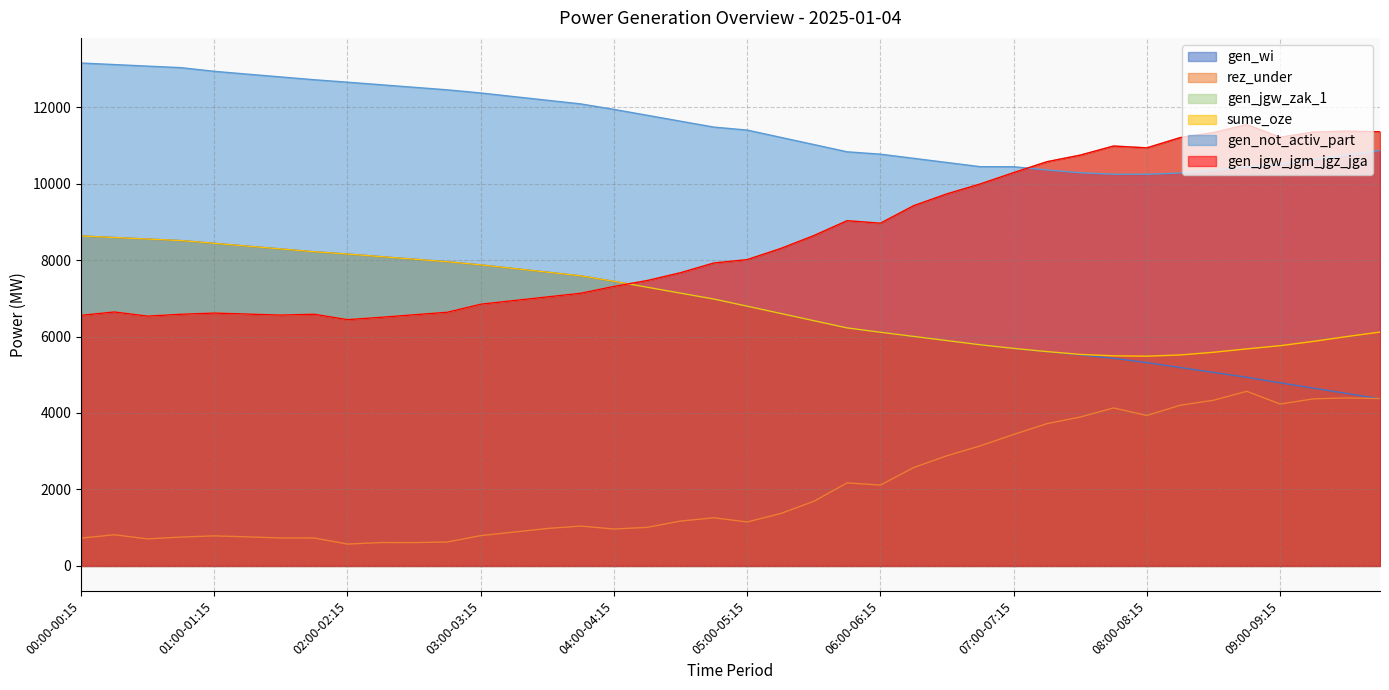

Reading left to right, what are all the values shown in this chart?

gen_wi: 00:00-00:15=8630	00:15-00:30=8590	00:30-00:45=8550	00:45-01:00=8510	01:00-01:15=8438	01:15-01:30=8364	01:30-01:45=8291	01:45-02:00=8218	02:00-02:15=8157	02:15-02:30=8090	02:30-02:45=8023	02:45-03:00=7956	03:00-03:15=7874	03:15-03:30=7779	03:30-03:45=7683	03:45-04:00=7588	04:00-04:15=7444	04:15-04:30=7290	04:30-04:45=7135	04:45-05:00=6981	05:00-05:15=6794	05:15-05:30=6605	05:30-05:45=6415	05:45-06:00=6226	06:00-06:15=6112	06:15-06:30=6003	06:30-06:45=5894	06:45-07:00=5784	07:00-07:15=5687	07:15-07:30=5602	07:30-07:45=5517	07:45-08:00=5432	08:00-08:15=5318	08:15-08:30=5190	08:30-08:45=5062	08:45-09:00=4934	09:00-09:15=4790	09:15-09:30=4650	09:30-09:45=4511	09:45-10:00=4371
rez_under: 00:00-00:15=727	00:15-00:30=815	00:30-00:45=706	00:45-01:00=755	01:00-01:15=786	01:15-01:30=760	01:30-01:45=731	01:45-02:00=730	02:00-02:15=571	02:15-02:30=611	02:30-02:45=610	02:45-03:00=625	03:00-03:15=793	03:15-03:30=885	03:30-03:45=980	03:45-04:00=1042	04:00-04:15=965	04:15-04:30=1009	04:30-04:45=1173	04:45-05:00=1259	05:00-05:15=1150	05:15-05:30=1368	05:30-05:45=1689	05:45-06:00=2172	06:00-06:15=2114	06:15-06:30=2573	06:30-06:45=2882	06:45-07:00=3141	07:00-07:15=3438	07:15-07:30=3721	07:30-07:45=3894	07:45-08:00=4132	08:00-08:15=3934	08:15-08:30=4202	08:30-08:45=4333	08:45-09:00=4567	09:00-09:15=4234	09:15-09:30=4370	09:30-09:45=4394	09:45-10:00=4377
gen_jgw_zak_1: 00:00-00:15=6555	00:15-00:30=6643	00:30-00:45=6534	00:45-01:00=6583	01:00-01:15=6614	01:15-01:30=6588	01:30-01:45=6561	01:45-02:00=6584	02:00-02:15=6442	02:15-02:30=6503	02:30-02:45=6570	02:45-03:00=6636	03:00-03:15=6846	03:15-03:30=6942	03:30-03:45=7037	03:45-04:00=7132	04:00-04:15=7311	04:15-04:30=7465	04:30-04:45=7670	04:45-05:00=7924	05:00-05:15=8012	05:15-05:30=8301	05:30-05:45=8640	05:45-06:00=9030	06:00-06:15=8965	06:15-06:30=9424	06:30-06:45=9733	06:45-07:00=9992	07:00-07:15=10288	07:15-07:30=10572	07:30-07:45=10745	07:45-08:00=10983	08:00-08:15=10935	08:15-08:30=11203	08:30-08:45=11334	08:45-09:00=11545	09:00-09:15=11212	09:15-09:30=11348	09:30-09:45=11372	09:45-10:00=11355
sume_oze: 00:00-00:15=8630	00:15-00:30=8590	00:30-00:45=8550	00:45-01:00=8510	01:00-01:15=8438	01:15-01:30=8364	01:30-01:45=8291	01:45-02:00=8218	02:00-02:15=8157	02:15-02:30=8090	02:30-02:45=8023	02:45-03:00=7956	03:00-03:15=7874	03:15-03:30=7779	03:30-03:45=7683	03:45-04:00=7588	04:00-04:15=7444	04:15-04:30=7290	04:30-04:45=7135	04:45-05:00=6981	05:00-05:15=6794	05:15-05:30=6605	05:30-05:45=6415	05:45-06:00=6226	06:00-06:15=6112	06:15-06:30=6003	06:30-06:45=5894	06:45-07:00=5784	07:00-07:15=5690	07:15-07:30=5606	07:30-07:45=5532	07:45-08:00=5495	08:00-08:15=5486	08:15-08:30=5518	08:30-08:45=5588	08:45-09:00=5677	09:00-09:15=5760	09:15-09:30=5873	09:30-09:45=5999	09:45-10:00=6116
gen_not_activ_part: 00:00-00:15=13154	00:15-00:30=13114	00:30-00:45=13073	00:45-01:00=13033	01:00-01:15=12937	01:15-01:30=12863	01:30-01:45=12790	01:45-02:00=12717	02:00-02:15=12653	02:15-02:30=12586	02:30-02:45=12519	02:45-03:00=12453	03:00-03:15=12371	03:15-03:30=12275	03:30-03:45=12180	03:45-04:00=12085	04:00-04:15=11941	04:15-04:30=11787	04:30-04:45=11632	04:45-05:00=11478	05:00-05:15=11400	05:15-05:30=11211	05:30-05:45=11022	05:45-06:00=10832	06:00-06:15=10770	06:15-06:30=10661	06:30-06:45=10552	06:45-07:00=10443	07:00-07:15=10441	07:15-07:30=10357	07:30-07:45=10284	07:45-08:00=10246	08:00-08:15=10245	08:15-08:30=10277	08:30-08:45=10346	08:45-09:00=10435	09:00-09:15=10509	09:15-09:30=10623	09:30-09:45=10749	09:45-10:00=10866
gen_jgw_jgm_jgz_jga: 00:00-00:15=6555	00:15-00:30=6643	00:30-00:45=6534	00:45-01:00=6583	01:00-01:15=6614	01:15-01:30=6588	01:30-01:45=6561	01:45-02:00=6584	02:00-02:15=6442	02:15-02:30=6503	02:30-02:45=6570	02:45-03:00=6636	03:00-03:15=6846	03:15-03:30=6942	03:30-03:45=7037	03:45-04:00=7132	04:00-04:15=7311	04:15-04:30=7465	04:30-04:45=7670	04:45-05:00=7924	05:00-05:15=8012	05:15-05:30=8301	05:30-05:45=8640	05:45-06:00=9030	06:00-06:15=8965	06:15-06:30=9424	06:30-06:45=9733	06:45-07:00=9992	07:00-07:15=10288	07:15-07:30=10572	07:30-07:45=10745	07:45-08:00=10983	08:00-08:15=10935	08:15-08:30=11203	08:30-08:45=11334	08:45-09:00=11545	09:00-09:15=11212	09:15-09:30=11348	09:30-09:45=11372	09:45-10:00=11355